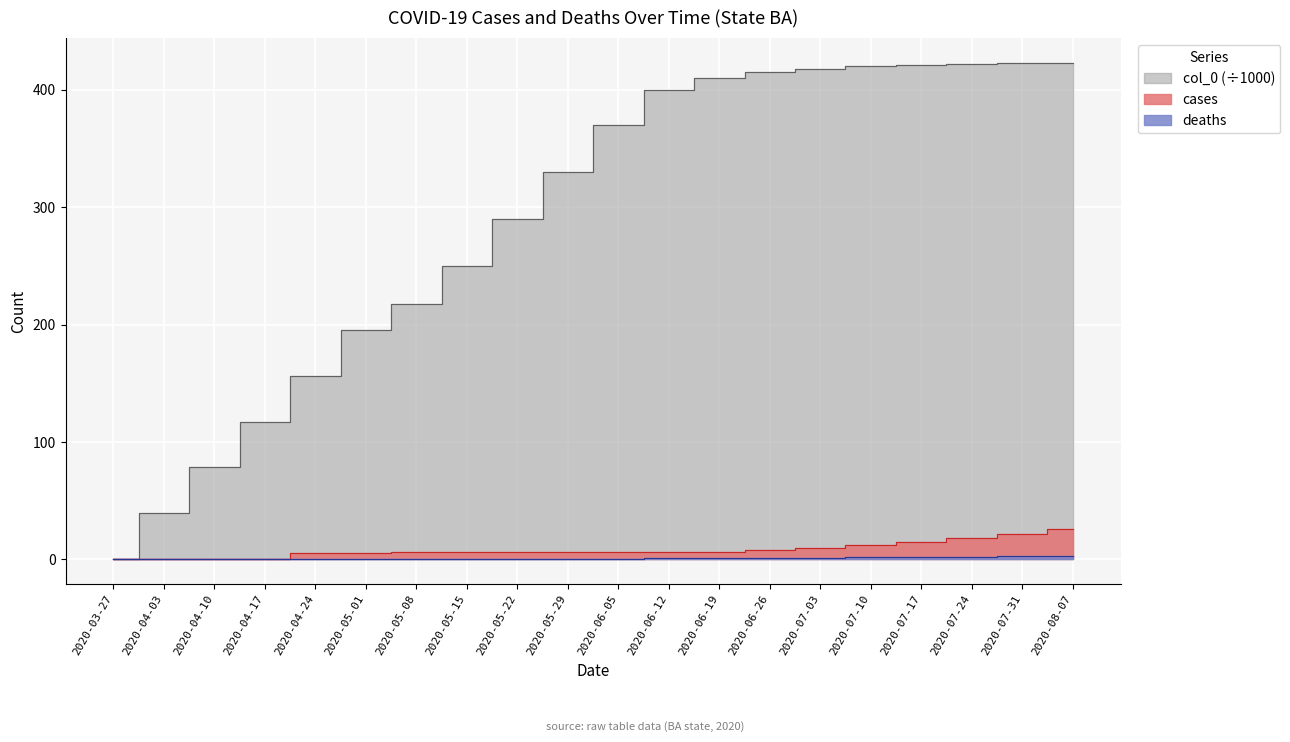

How many values in the deaths series exceed 0?

9